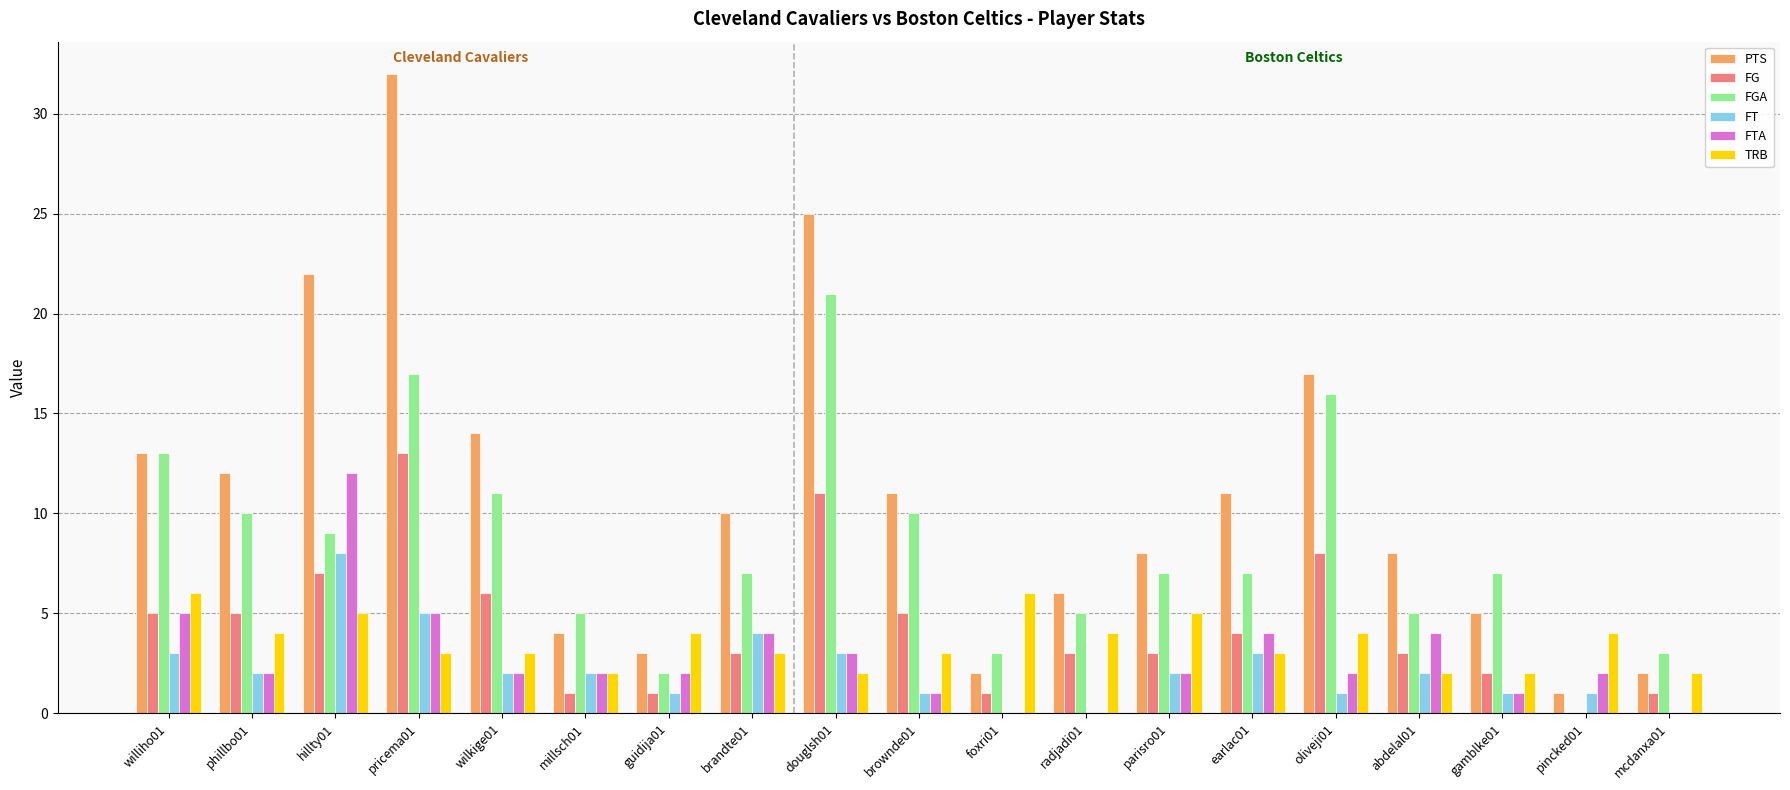

The FGA series shows 5 at abdelal01. True or false?

True